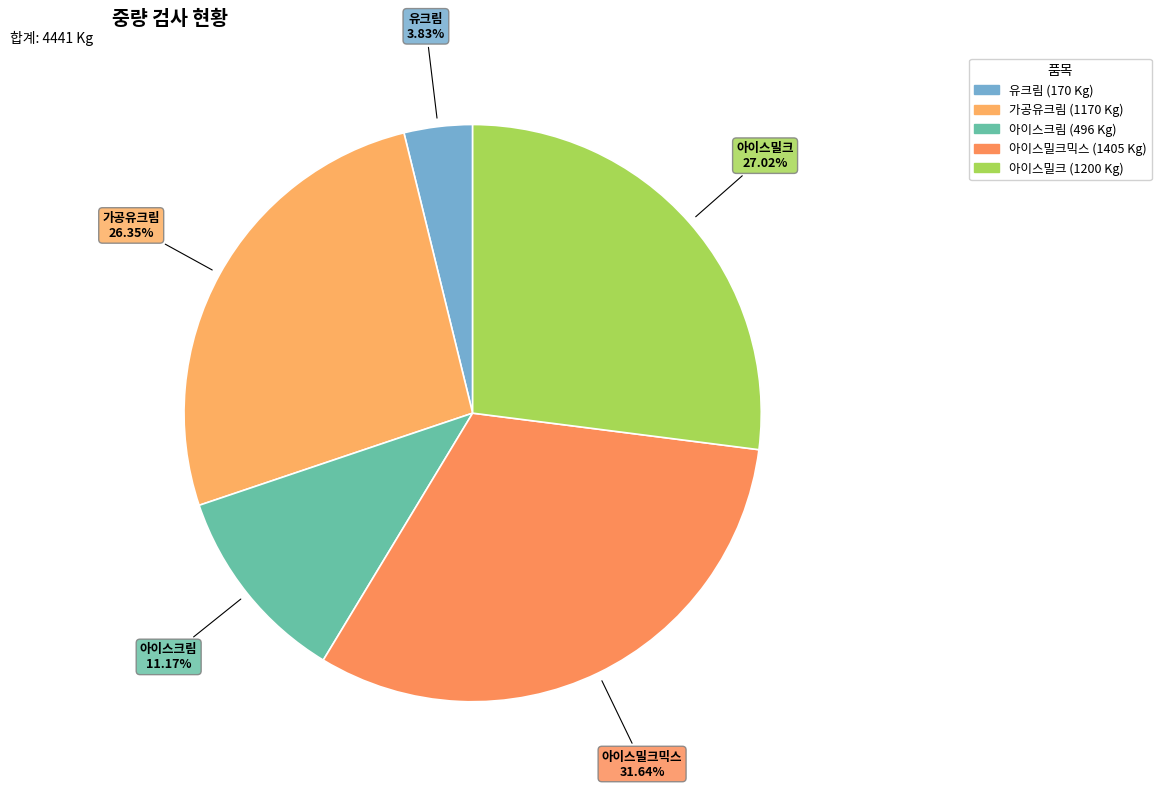

What is the smallest slice in the pie chart?

유크림